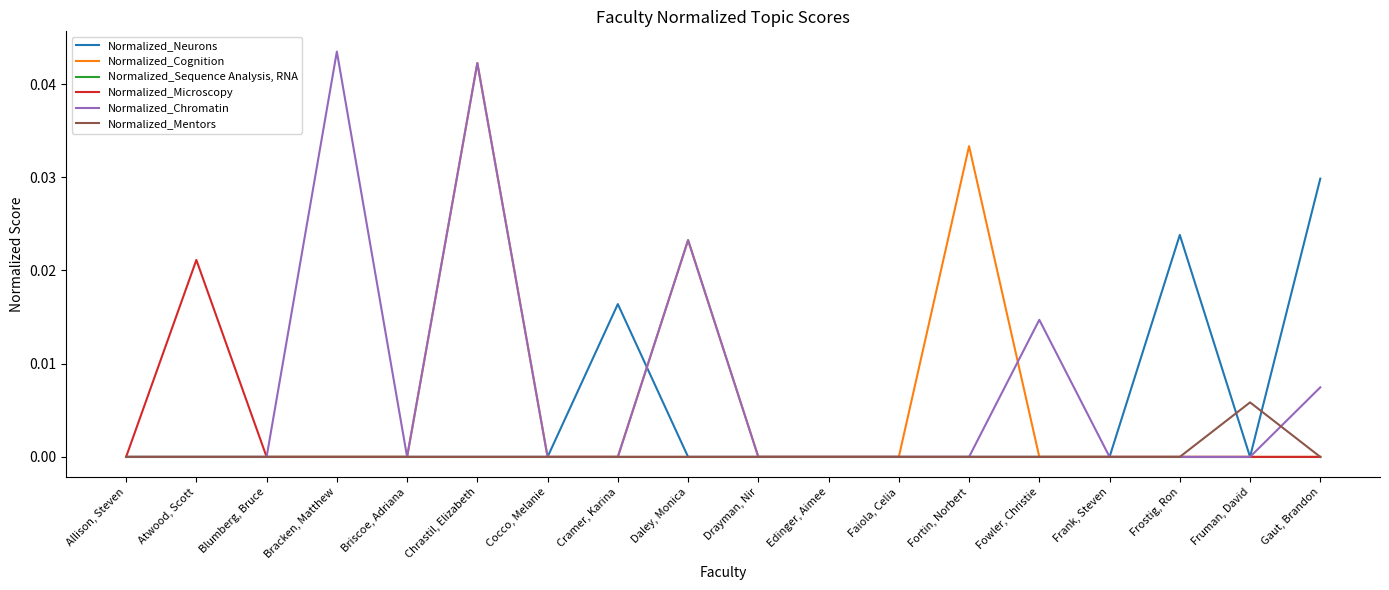

How many lines are shown in the chart?

6